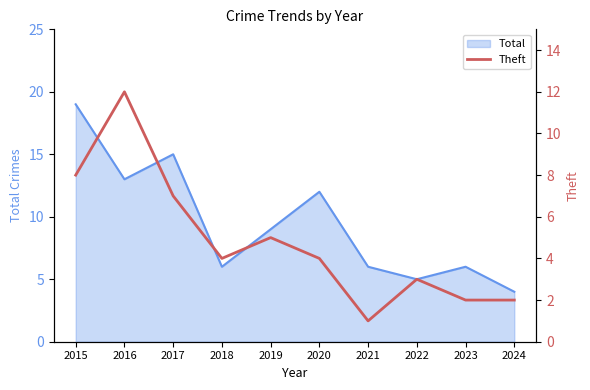

True or false: Total has a value of 13 at 2016.

True